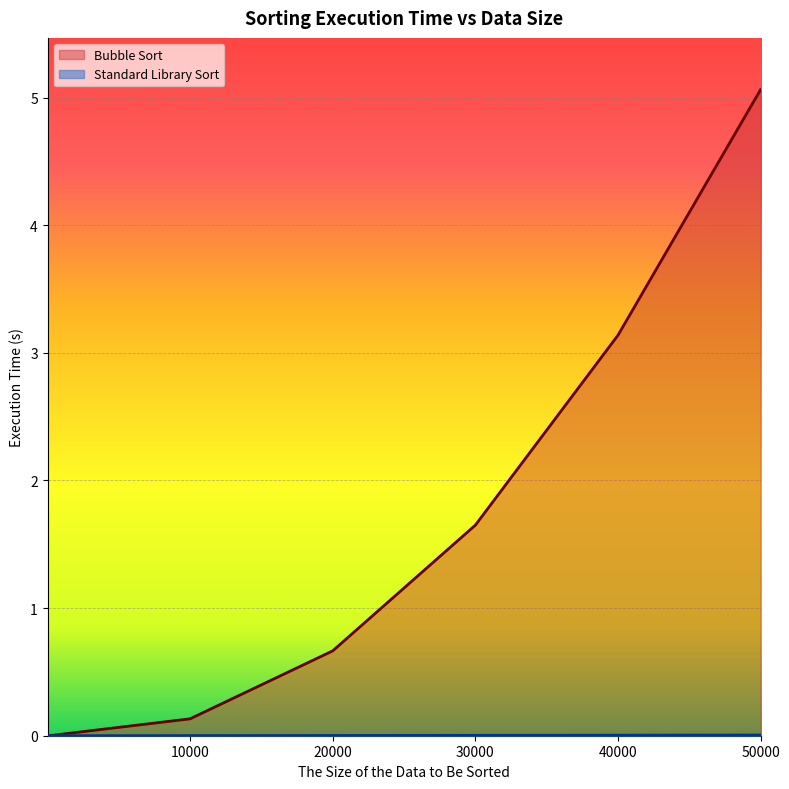

True or false: Bubble Sort and Standard Library Sort cross at least once.

False